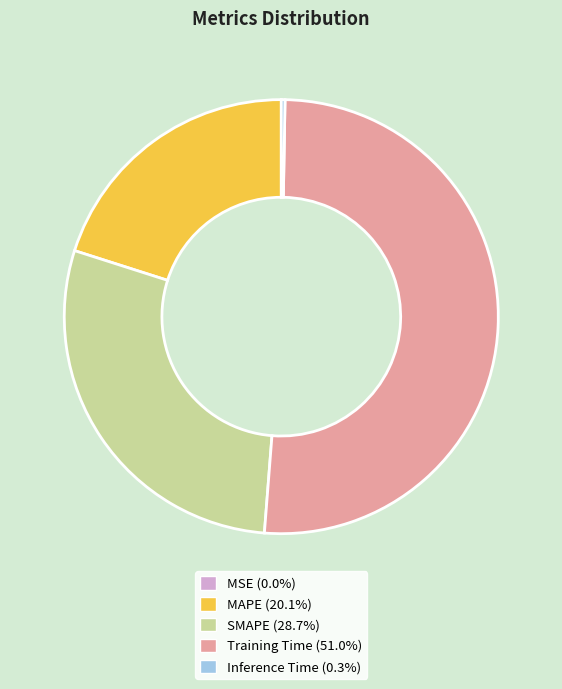

Which slice is the largest?

Training Time